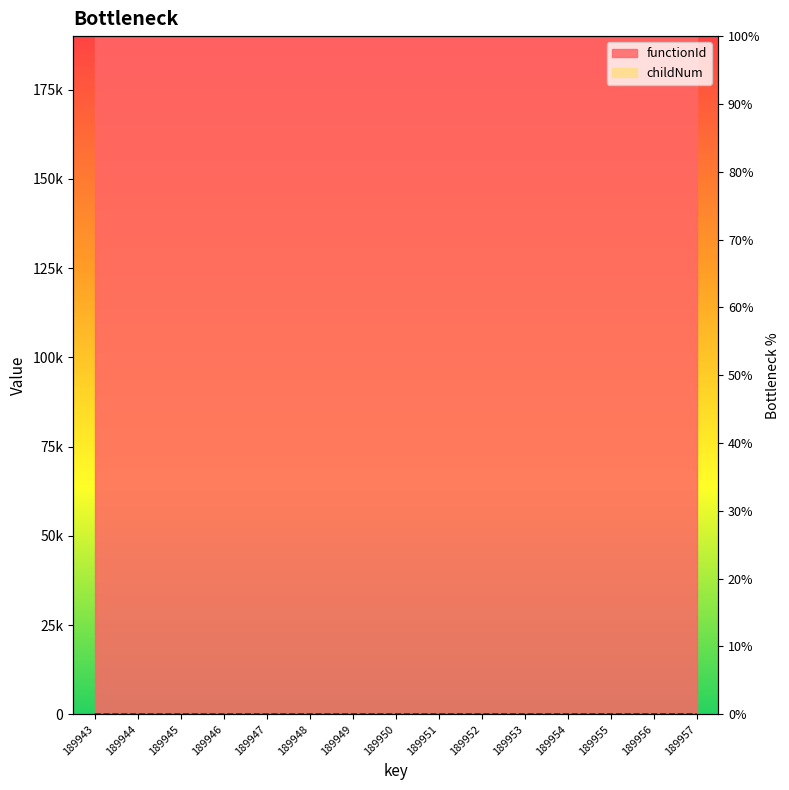

Reading left to right, list all the values displayed in this chart.

189943=0	189944=0	189945=0	189946=1	189947=2	189948=3	189949=4	189950=5	189951=6	189952=7	189953=8	189954=9	189955=10	189956=11	189957=12